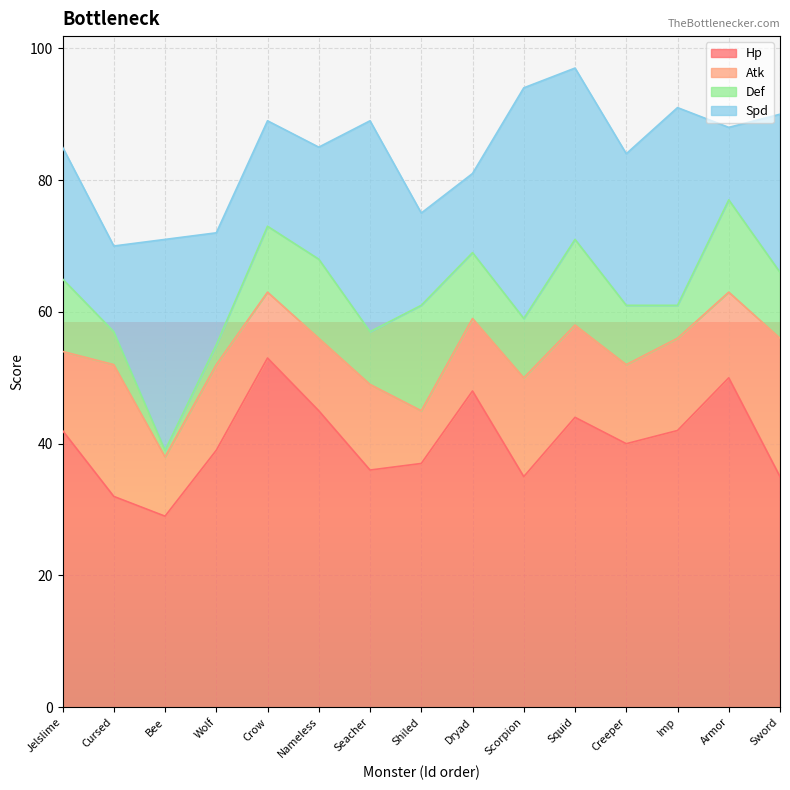

Count the number of data series in this chart.

4